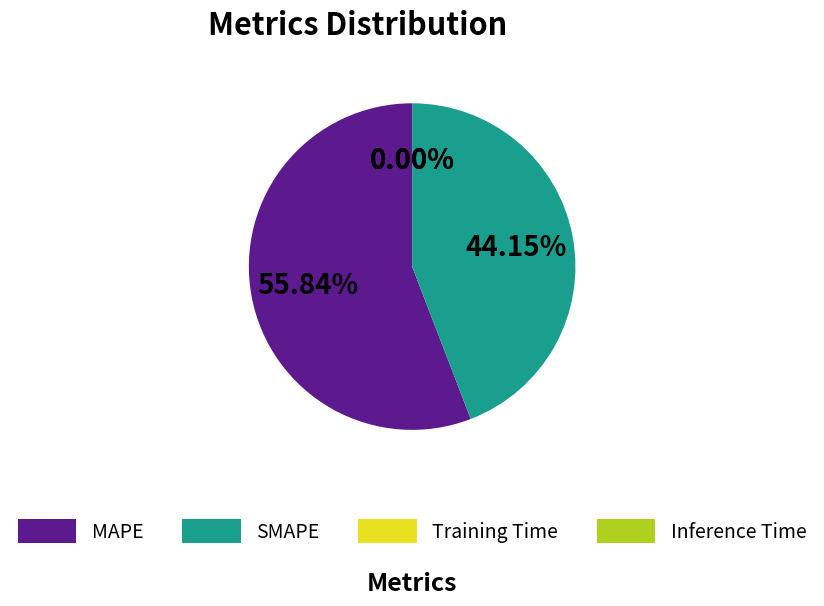

Which slice represents more than half of the pie?

MAPE